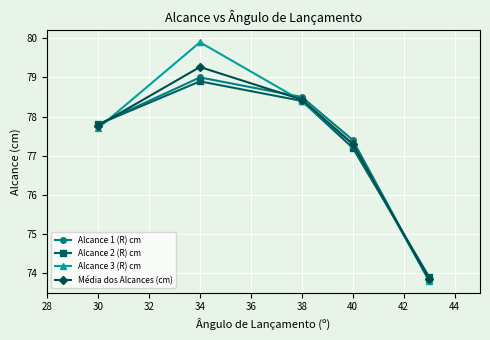

What are all the series names shown in the legend?

Alcance 1 (R) cm, Alcance 2 (R) cm, Alcance 3 (R) cm, Média dos Alcances (cm)